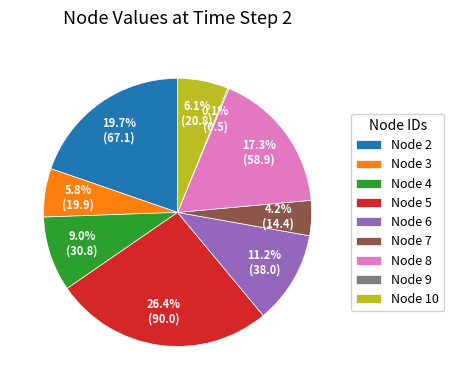

Which category has the biggest portion of the pie?

Node 5